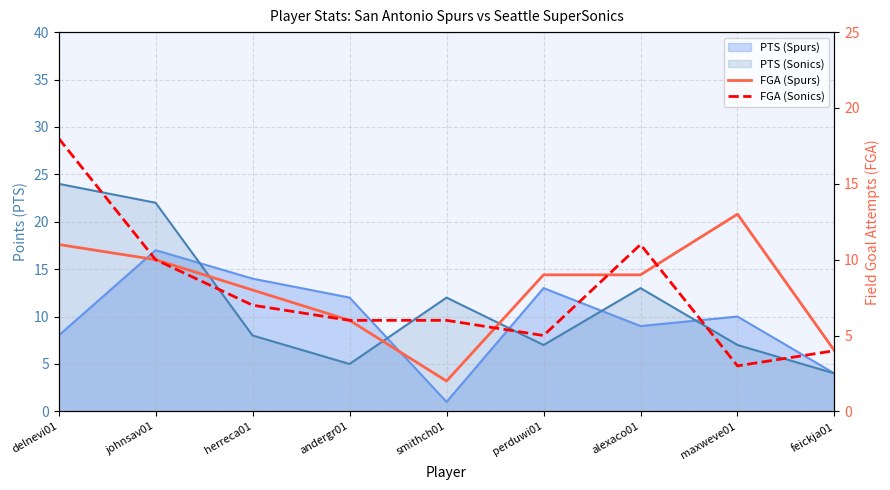

What is the sum of all FGA (Spurs) values?

72